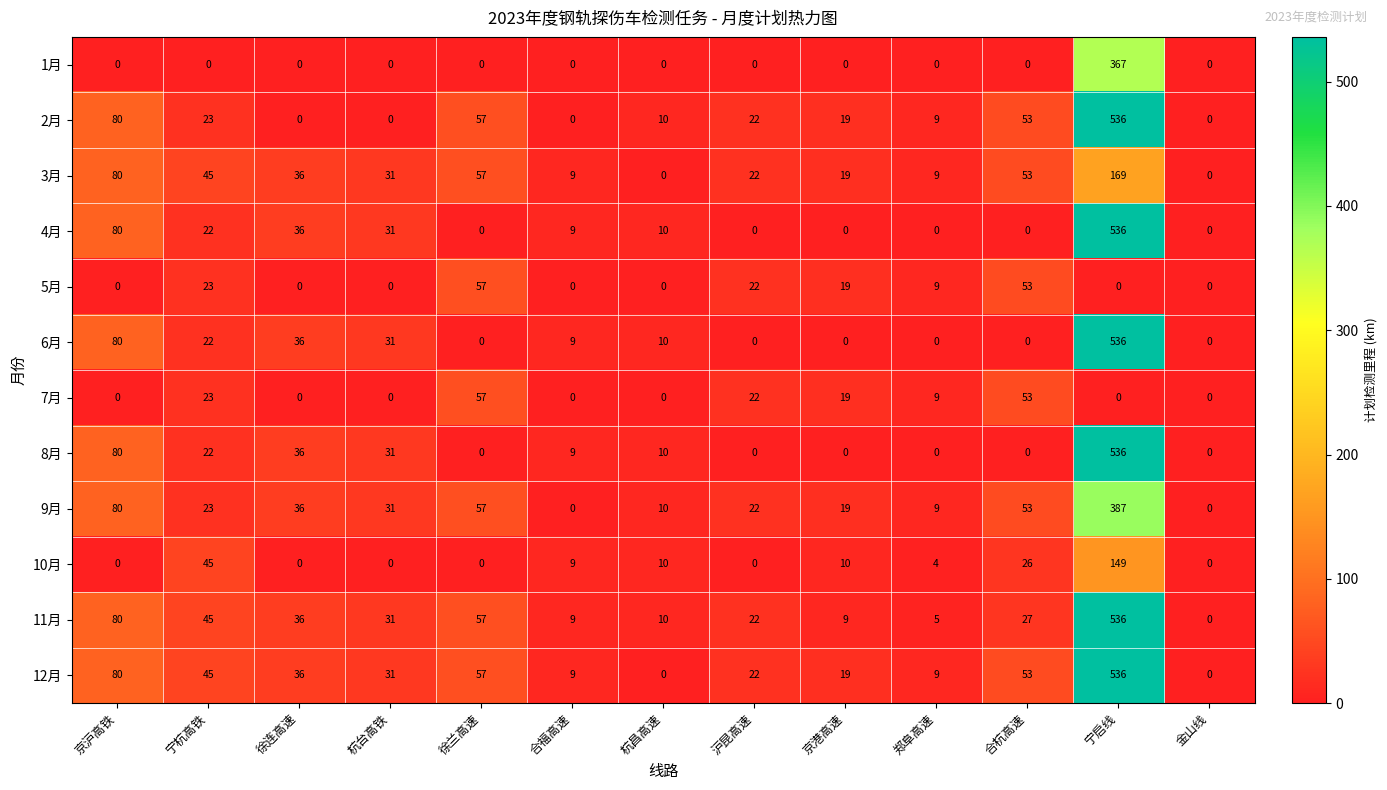

At which category does the chart reach its peak across all series?

宁启线